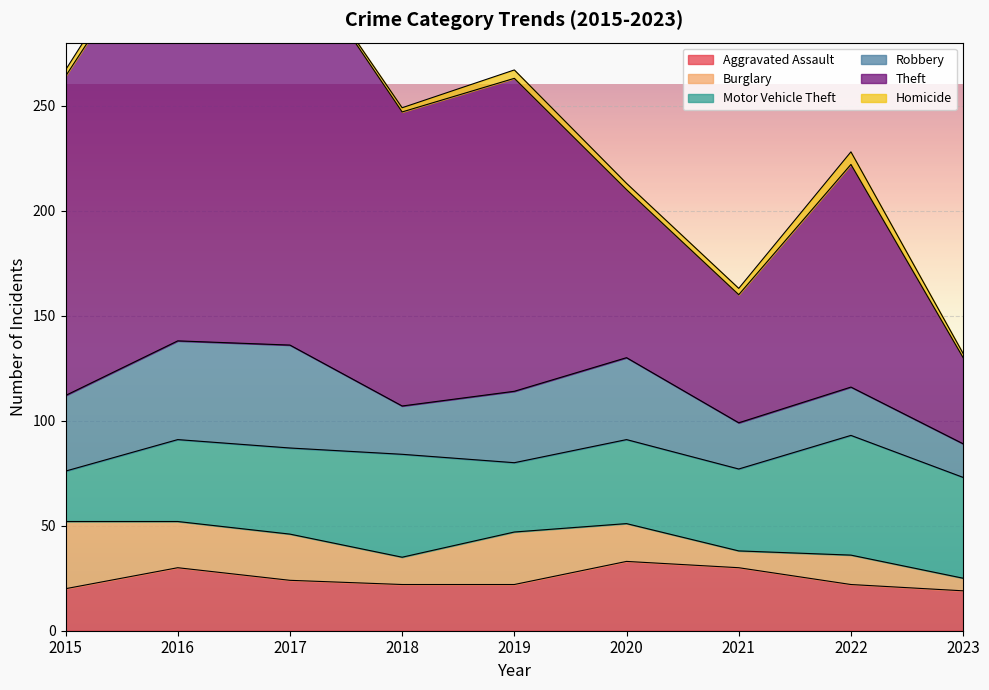

Reading left to right, transcribe all the data shown in this chart.

Aggravated Assault: 20	30	24	22	22	33	30	22	19
Burglary: 32	22	22	13	25	18	8	14	6
Motor Vehicle Theft: 24	39	41	49	33	40	39	57	48
Robbery: 36	47	49	23	34	39	22	23	16
Theft: 152	208	190	140	149	80	61	106	41
Homicide: 3	5	1	2	4	3	3	6	2